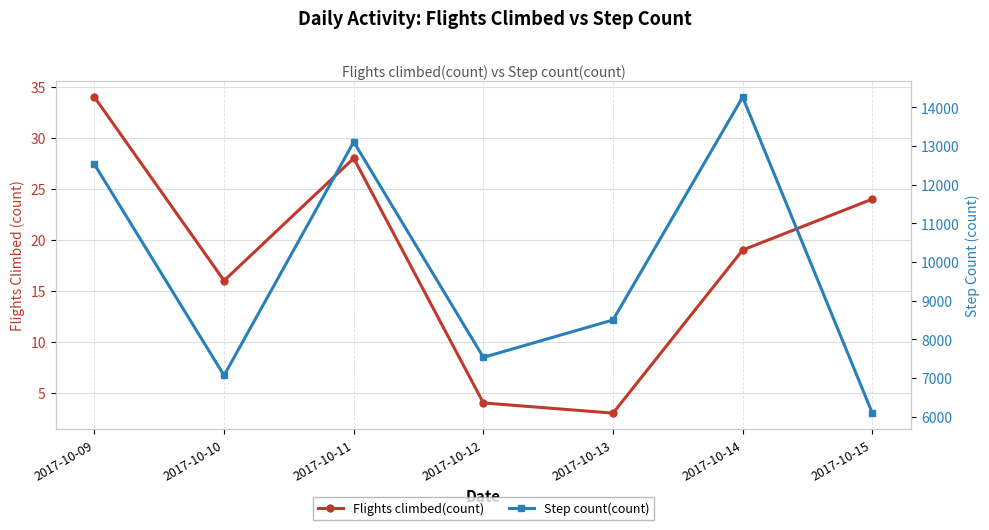

Which series has the largest range (max minus min)?

Step count(count)